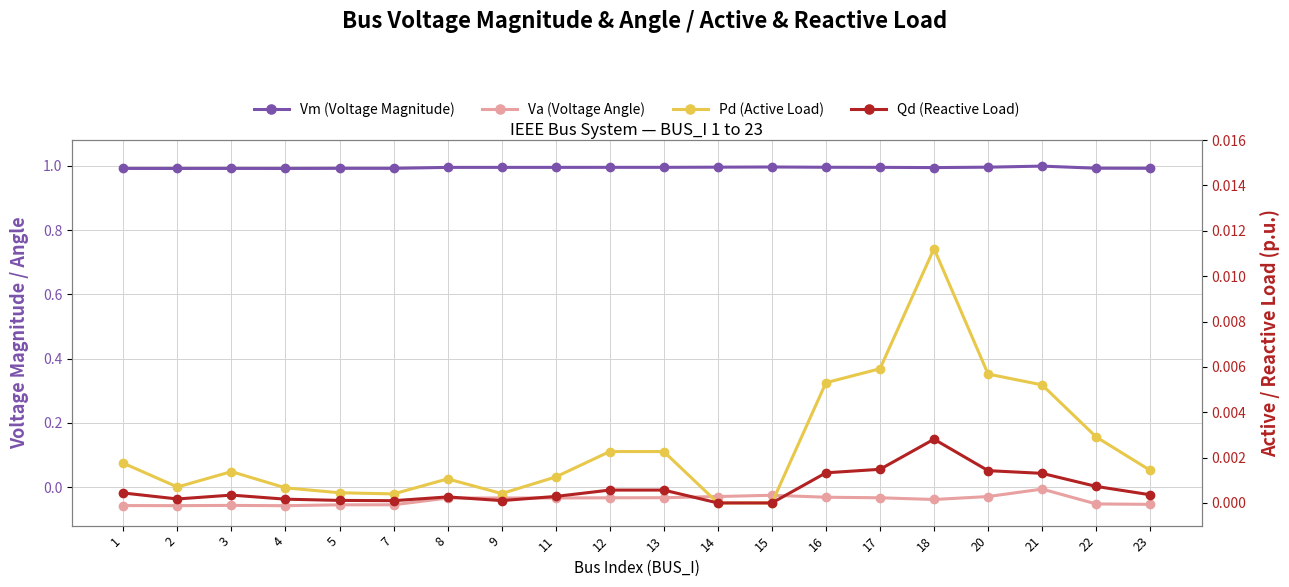

Which series has the largest total across all categories?

Vm (Voltage Magnitude)